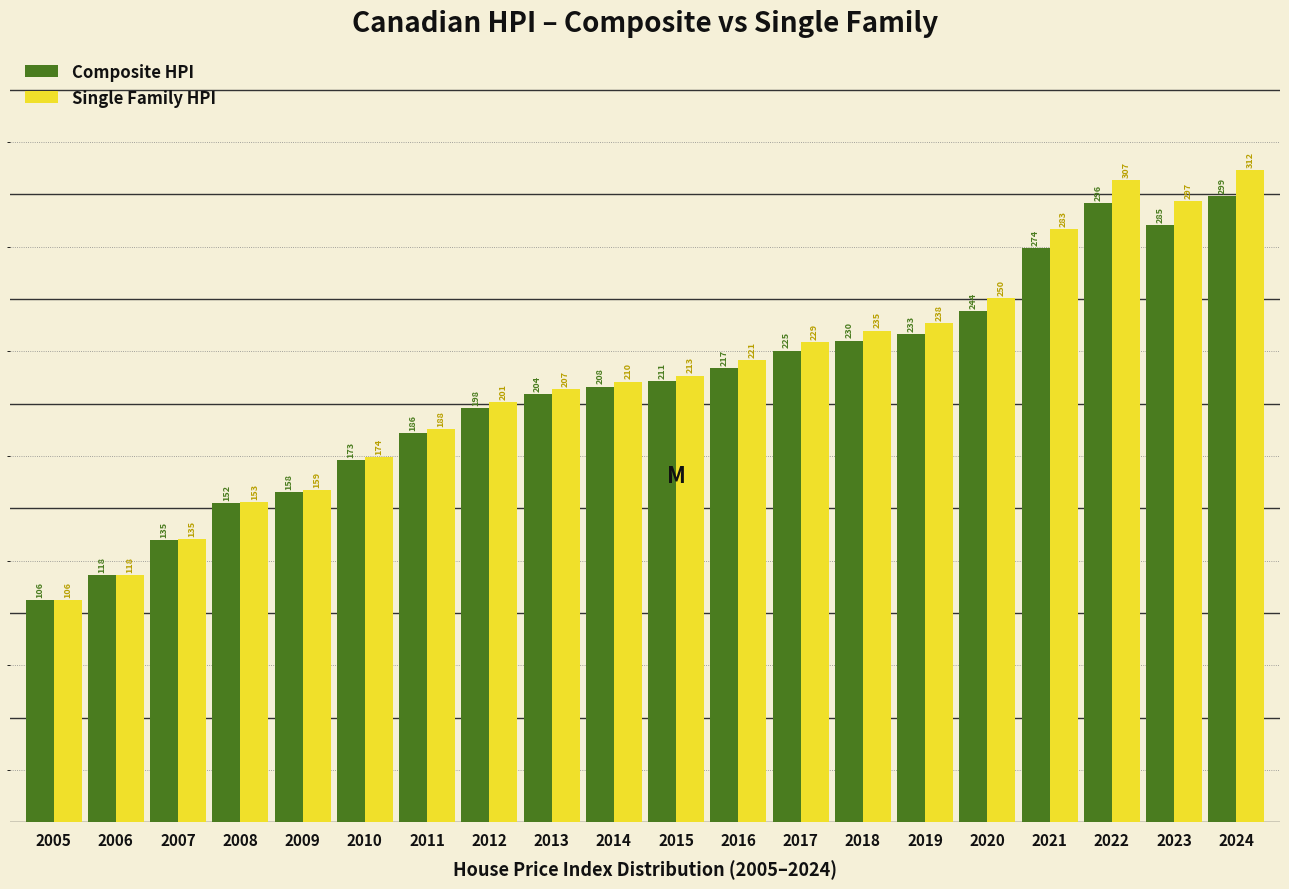

Rank the categories by Single Family HPI value from lowest to highest.

2005, 2006, 2007, 2008, 2009, 2010, 2011, 2012, 2013, 2014, 2015, 2016, 2017, 2018, 2019, 2020, 2021, 2023, 2022, 2024